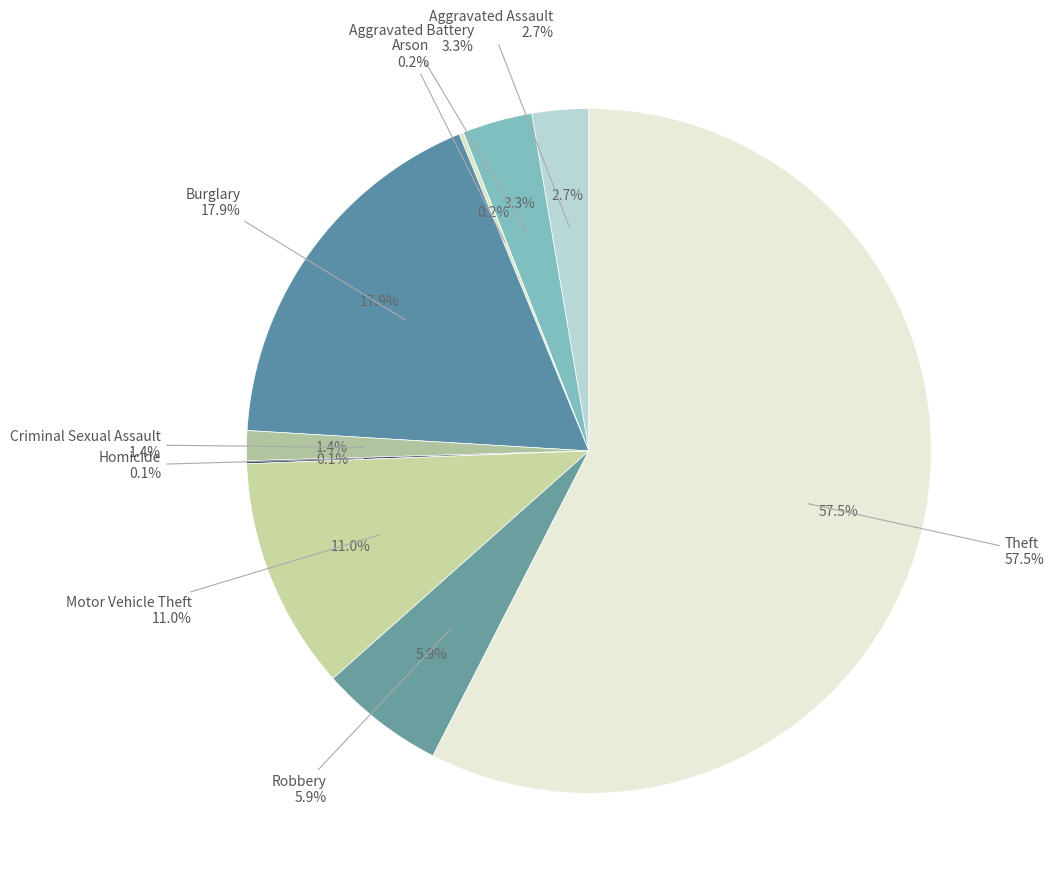

True or false: Aggravated Battery accounts for 3% of the total.

True